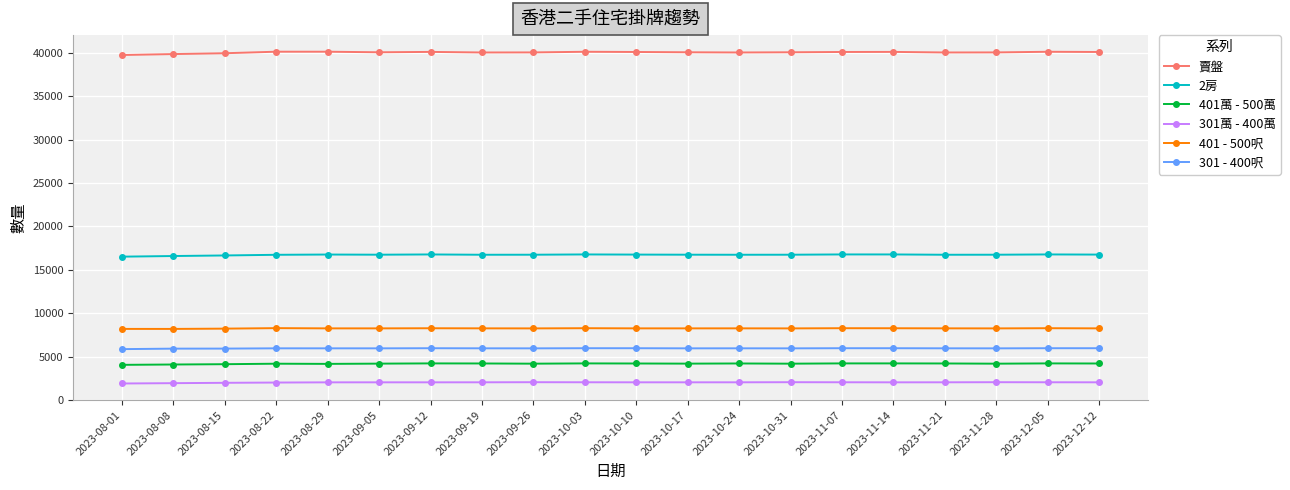

How many lines are shown in the chart?

6